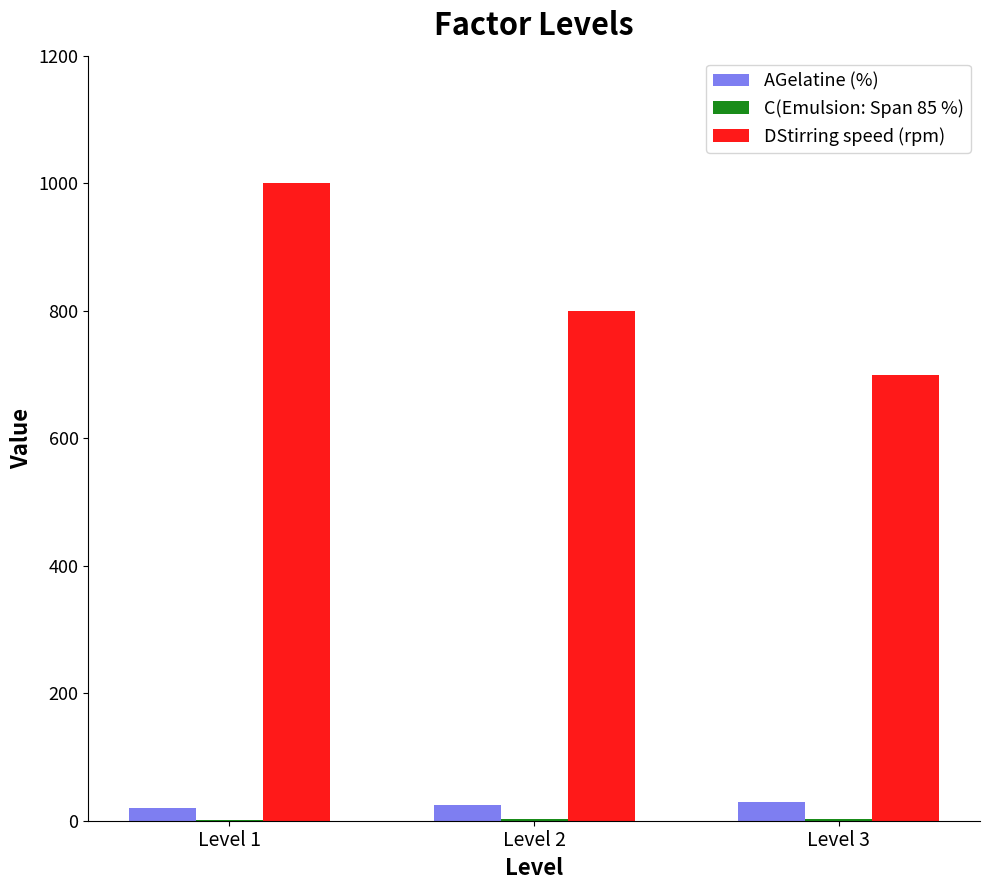

Does the chart contain stacked bars?

No